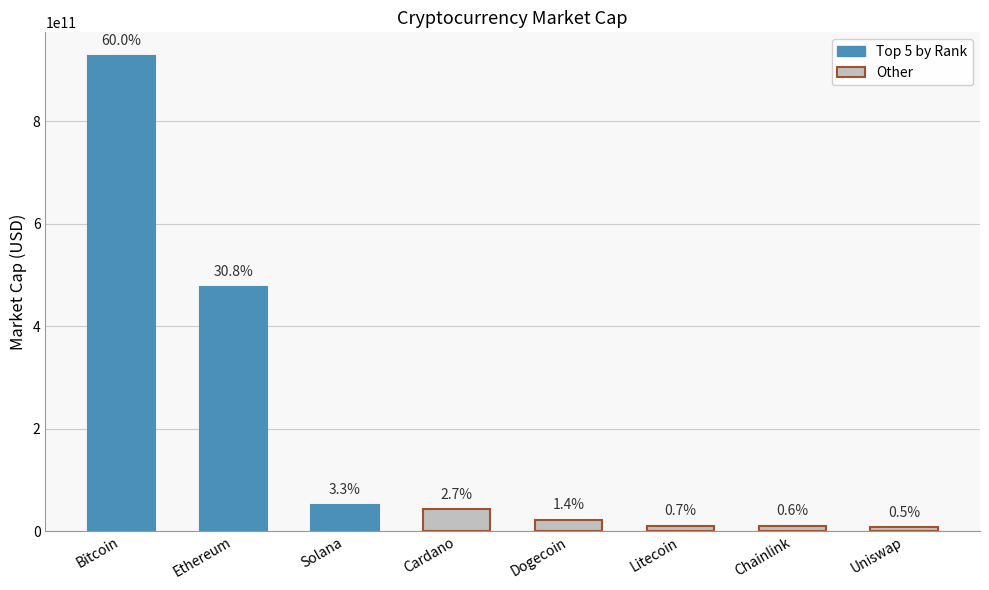

What is the label of the 7th bar from the right?

Ethereum